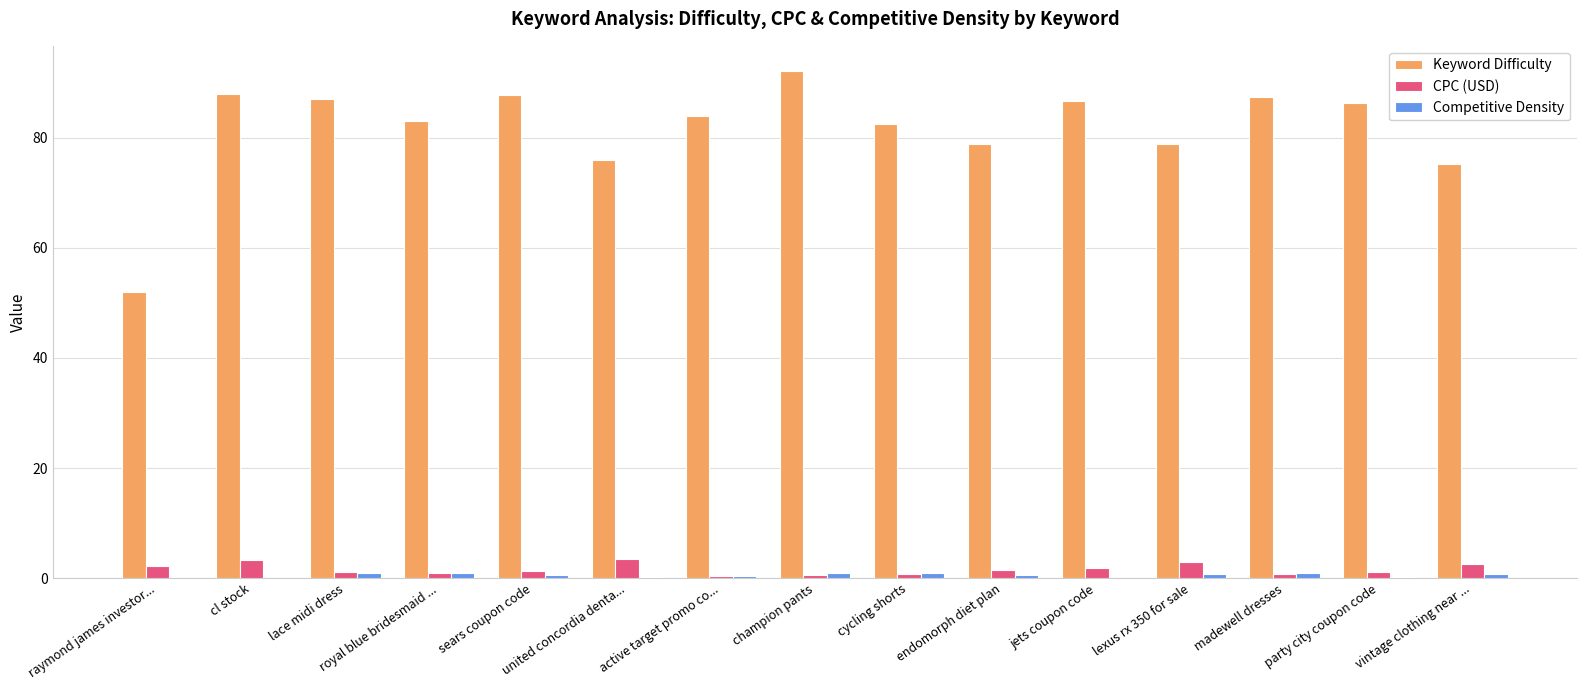

Between champion pants and vintage clothing near ..., which series saw the biggest shift?

Keyword Difficulty